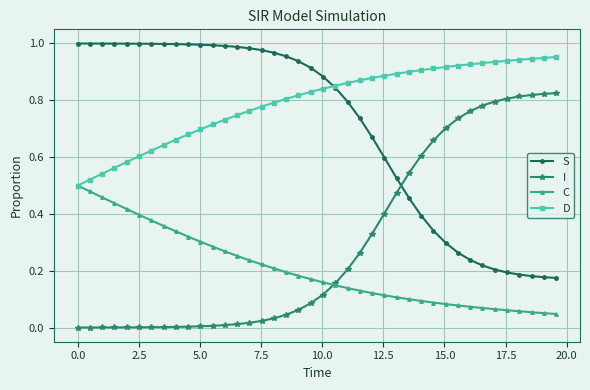

True or false: I and D cross at least once.

False